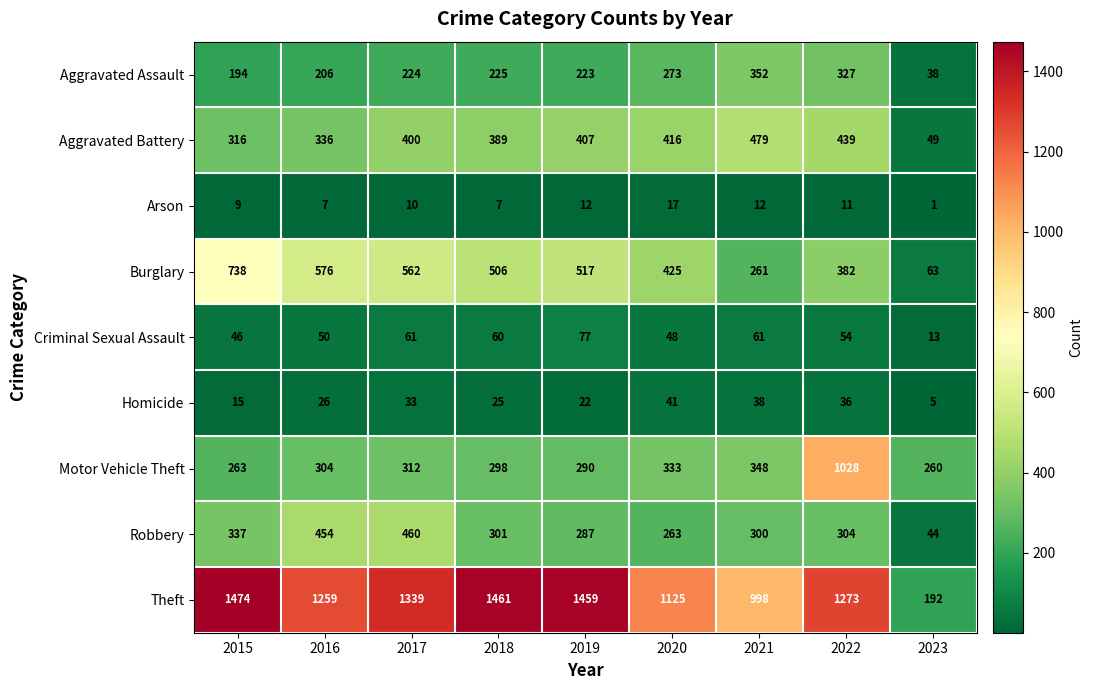

Where is Arson nearest to the value 9?

2015